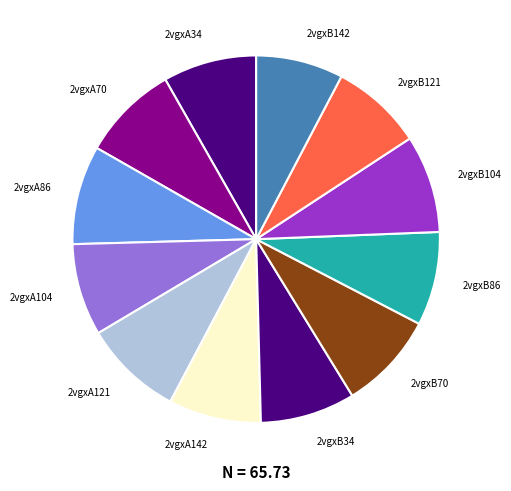

Does any single category account for the majority?

No